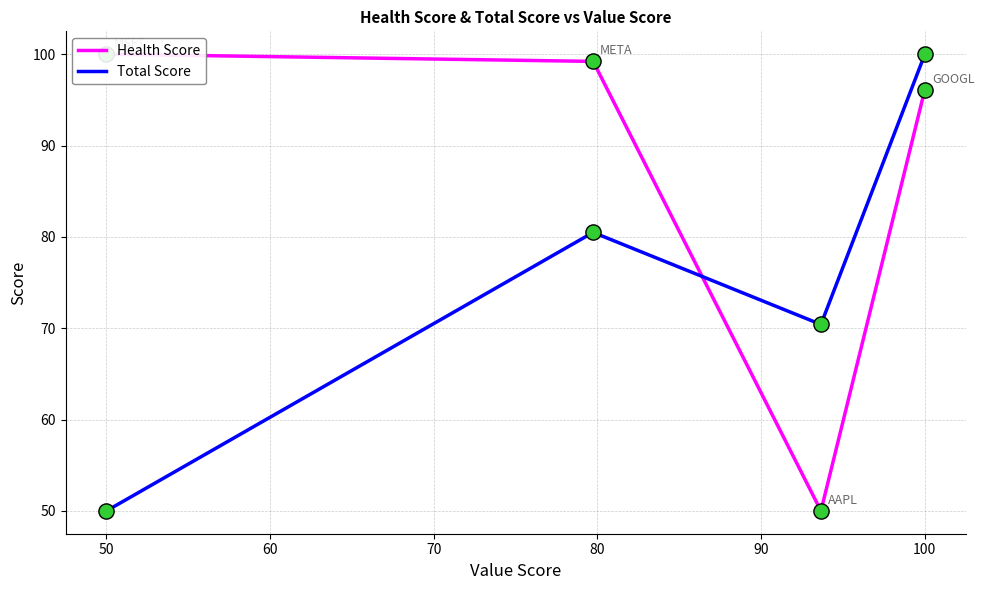

Which series contains the highest Y value?

Health Score